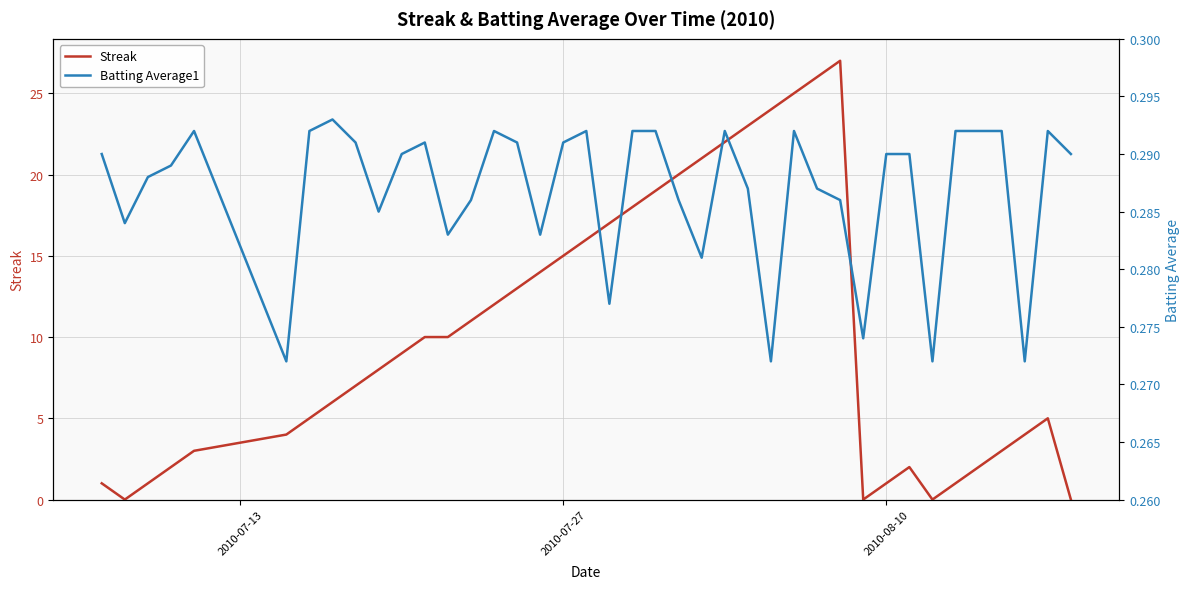

What is the maximum value for Streak?

27